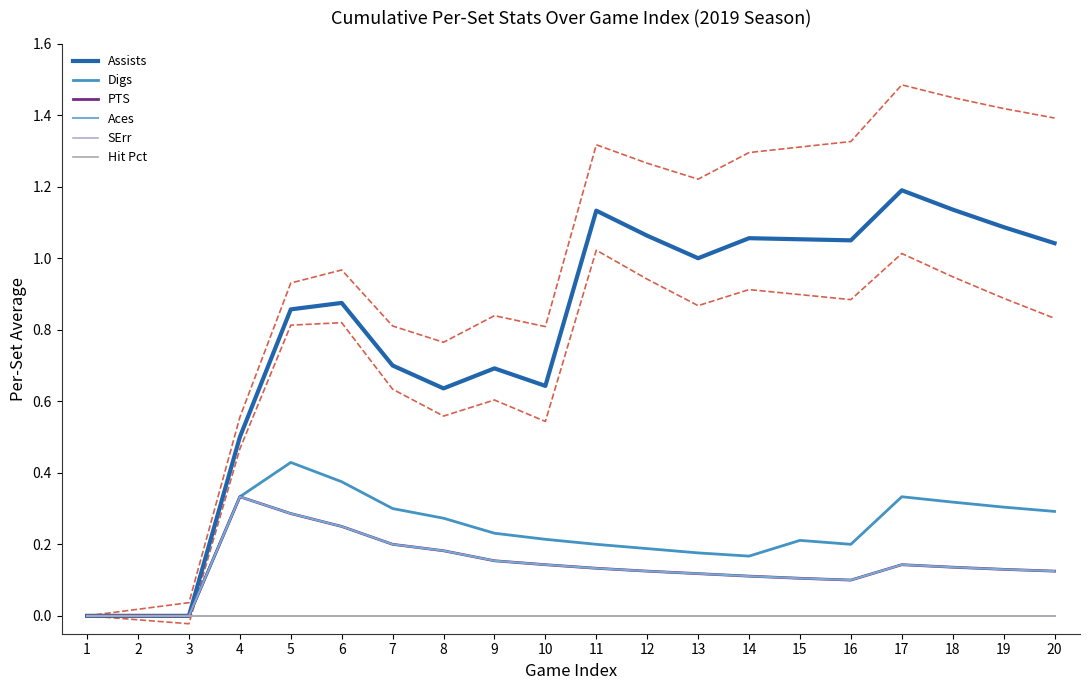

Between 4 and 18, which series saw the biggest shift?

Assists